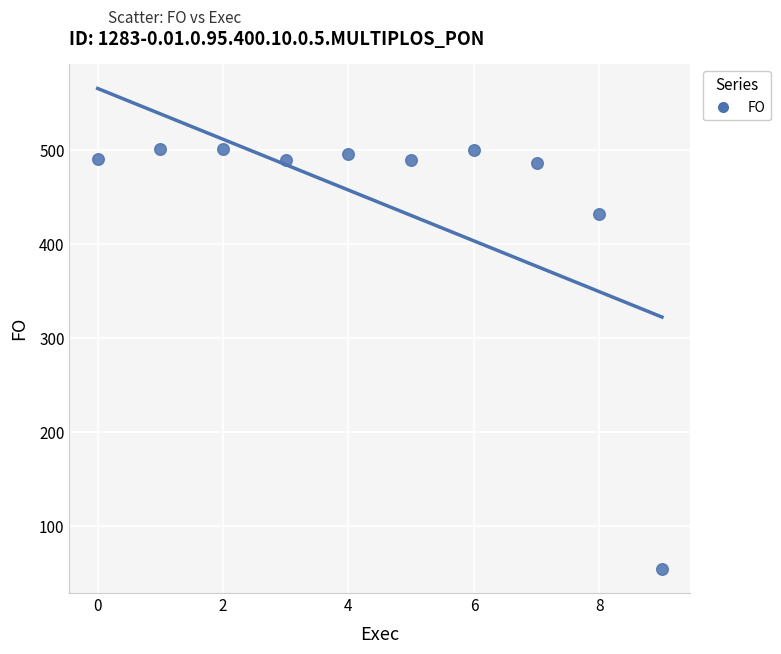

What is the range of Y values (max minus min)?

446.7